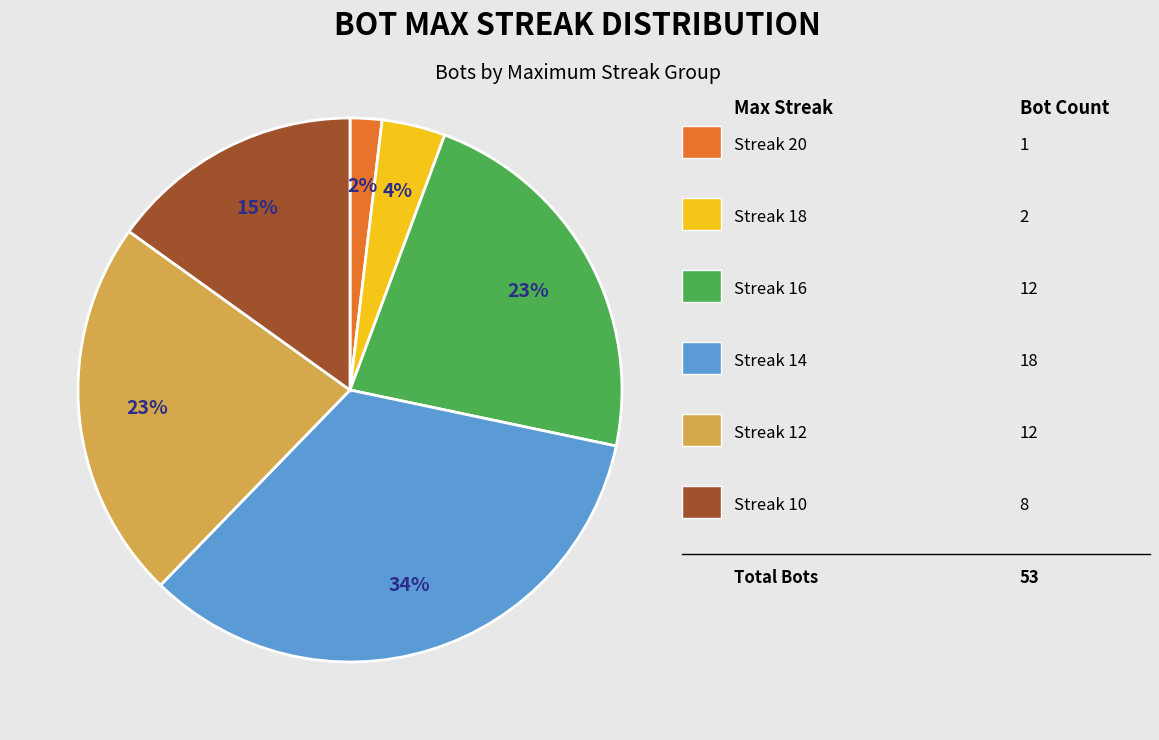

To the nearest percent, what is the difference between the largest and smallest slice percentages?

32%